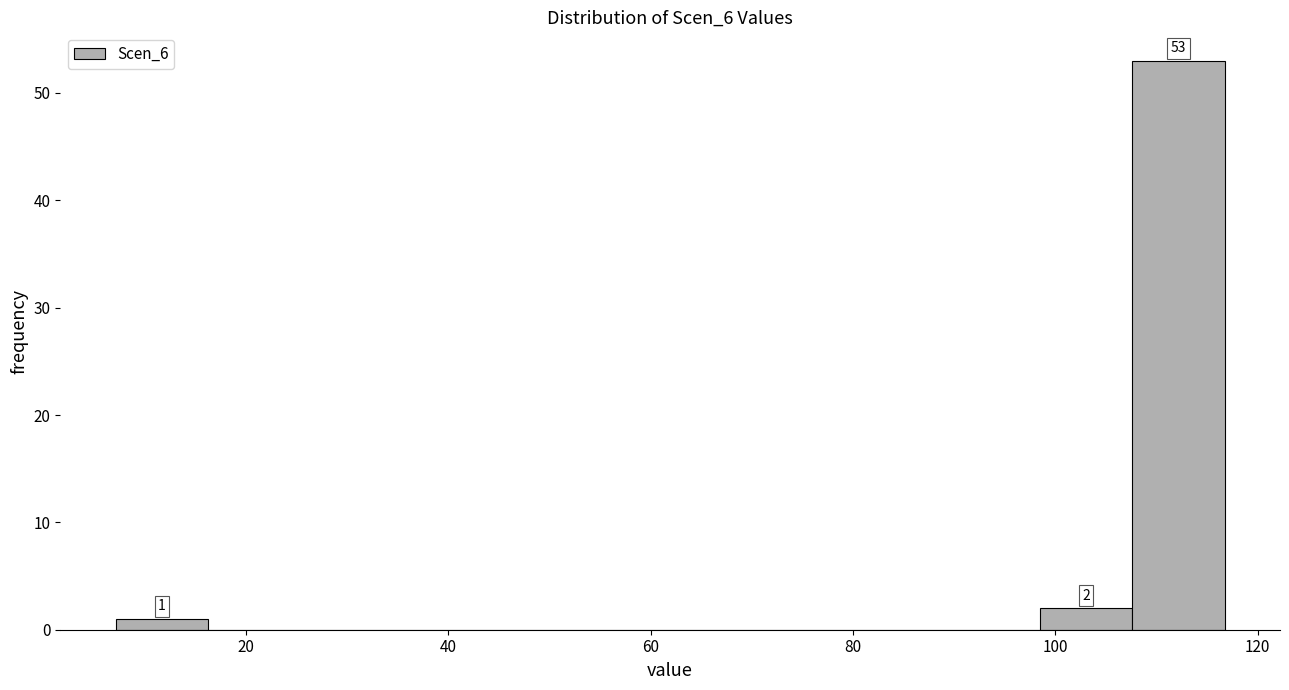

Over which range of the x-axis is the bar tallest?

108 to 116